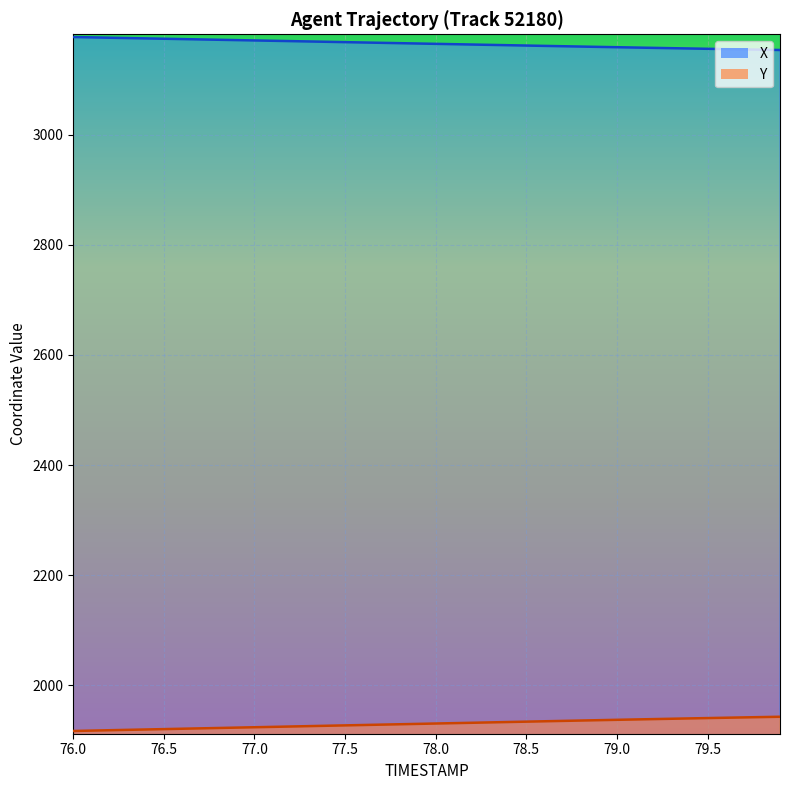

Reading left to right, extract all data points from this chart.

X: 76.0=3177.6	76.1=3176.9	76.2=3176.3	76.3=3175.7	76.4=3175.1	76.5=3174.5	76.6=3173.8	76.7=3173.2	76.8=3172.6	76.9=3172.0	77.0=3171.4	77.1=3170.8	77.2=3170.1	77.3=3169.5	77.4=3168.9	77.5=3168.3	77.6=3167.7	77.7=3167.1	77.8=3166.4	77.9=3165.8	78.0=3165.2	78.1=3164.6	78.2=3163.9	78.3=3163.3	78.4=3162.7	78.5=3162.1	78.6=3161.5	78.7=3160.9	78.8=3160.3	78.9=3159.7	79.0=3159.1	79.1=3158.5	79.2=3157.9	79.3=3157.3	79.4=3156.8	79.5=3156.2	79.6=3155.6	79.7=3155.1	79.8=3154.5	79.9=3154.0
Y: 76.0=1916.9	76.1=1917.6	76.2=1918.2	76.3=1918.9	76.4=1919.6	76.5=1920.3	76.6=1921.0	76.7=1921.6	76.8=1922.3	76.9=1923.0	77.0=1923.7	77.1=1924.3	77.2=1925.0	77.3=1925.7	77.4=1926.4	77.5=1927.0	77.6=1927.7	77.7=1928.4	77.8=1929.1	77.9=1929.8	78.0=1930.4	78.1=1931.1	78.2=1931.8	78.3=1932.5	78.4=1933.1	78.5=1933.8	78.6=1934.5	78.7=1935.2	78.8=1935.8	78.9=1936.5	79.0=1937.2	79.1=1937.8	79.2=1938.4	79.3=1939.1	79.4=1939.7	79.5=1940.3	79.6=1940.9	79.7=1941.5	79.8=1942.1	79.9=1942.7